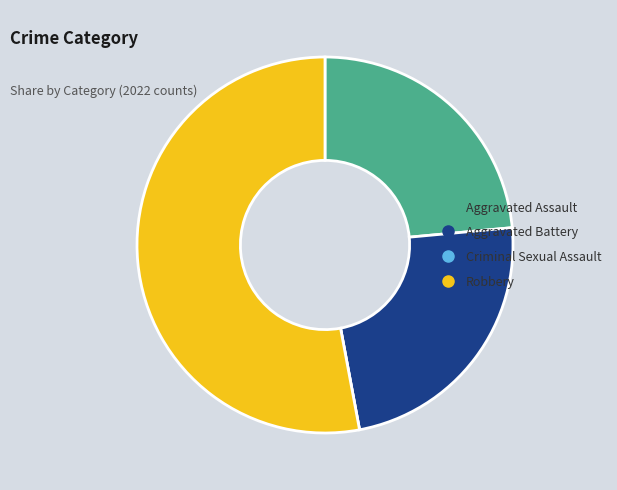

Do Aggravated Battery and Robbery together represent more than half of the pie?

Yes